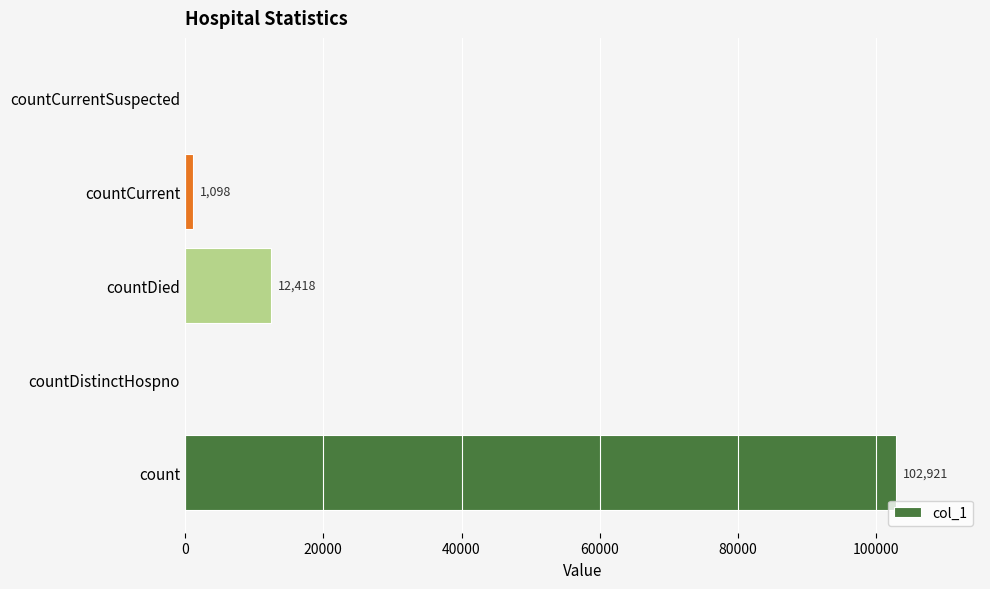

The chart shows a value of 0 at countCurrentSuspected. True or false?

True